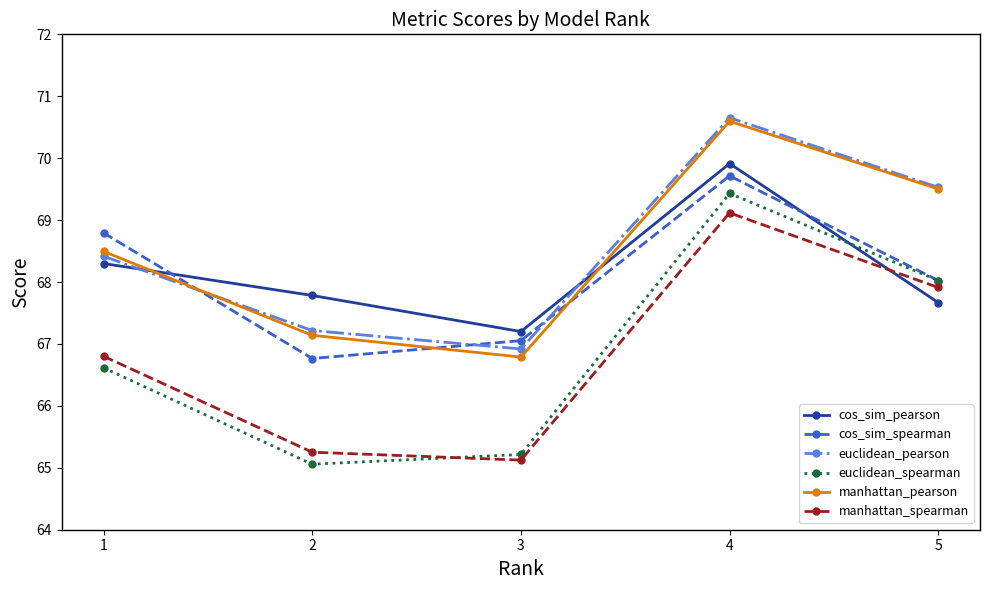

Rank the series at 1 from lowest to highest value.

euclidean_spearman, manhattan_spearman, cos_sim_pearson, euclidean_pearson, manhattan_pearson, cos_sim_spearman